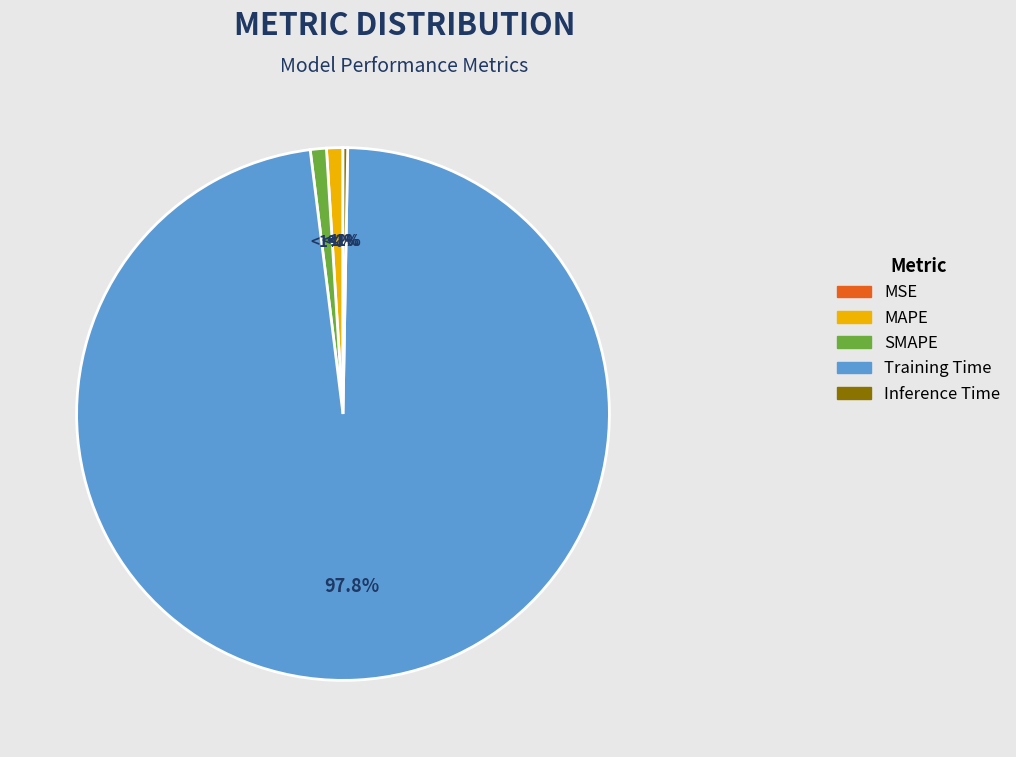

Which slice is the smallest?

MSE